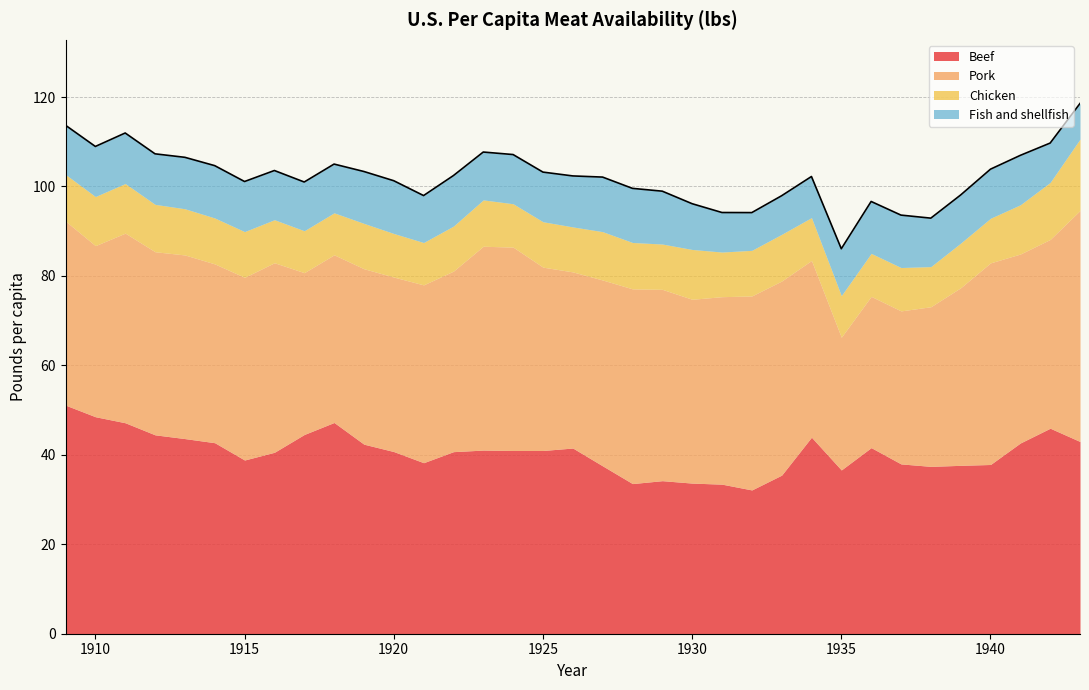

Reading left to right, list all the values displayed in this chart.

Beef: 1909=51.1	1910=48.5	1911=47.2	1912=44.5	1913=43.6	1914=42.7	1915=38.8	1916=40.6	1917=44.5	1918=47.2	1919=42.4	1920=40.7	1921=38.2	1922=40.7	1923=41.1	1924=41.0	1925=41.0	1926=41.5	1927=37.5	1928=33.6	1929=34.2	1930=33.7	1931=33.4	1932=32.1	1933=35.5	1934=43.9	1935=36.6	1936=41.6	1937=38.0	1938=37.4	1939=37.6	1940=37.8	1941=42.6	1942=46.0	1943=43.0
Pork: 1909=41.1	1910=38.2	1911=42.4	1912=40.9	1913=41.1	1914=40.0	1915=40.9	1916=42.4	1917=36.2	1918=37.5	1919=39.2	1920=39.0	1921=39.8	1922=40.4	1923=45.6	1924=45.5	1925=41.0	1926=39.4	1927=41.6	1928=43.5	1929=42.8	1930=41.1	1931=41.9	1932=43.4	1933=43.4	1934=39.5	1935=29.7	1936=33.8	1937=34.2	1938=35.7	1939=39.7	1940=45.1	1941=42.2	1942=42.2	1943=51.6
Chicken: 1909=10.4	1910=11.0	1911=11.1	1912=10.6	1913=10.3	1914=10.3	1915=10.2	1916=9.6	1917=9.4	1918=9.4	1919=10.1	1920=9.7	1921=9.5	1922=10.1	1923=10.4	1924=9.7	1925=10.2	1926=10.1	1927=10.8	1928=10.4	1929=10.1	1930=11.1	1931=10.0	1932=10.2	1933=10.4	1934=9.6	1935=9.3	1936=9.6	1937=9.7	1938=9.0	1939=10.0	1940=10.0	1941=11.0	1942=12.8	1943=16.0
Fish and shellfish: 1909=11.0	1910=11.2	1911=11.3	1912=11.3	1913=11.5	1914=11.7	1915=11.2	1916=11.0	1917=10.9	1918=10.9	1919=11.6	1920=11.8	1921=10.5	1922=11.3	1923=10.7	1924=11.0	1925=11.1	1926=11.4	1927=12.2	1928=12.1	1929=11.8	1930=10.2	1931=8.8	1932=8.4	1933=8.6	1934=9.2	1935=10.5	1936=11.6	1937=11.7	1938=10.8	1939=10.8	1940=11.0	1941=11.1	1942=8.8	1943=8.0